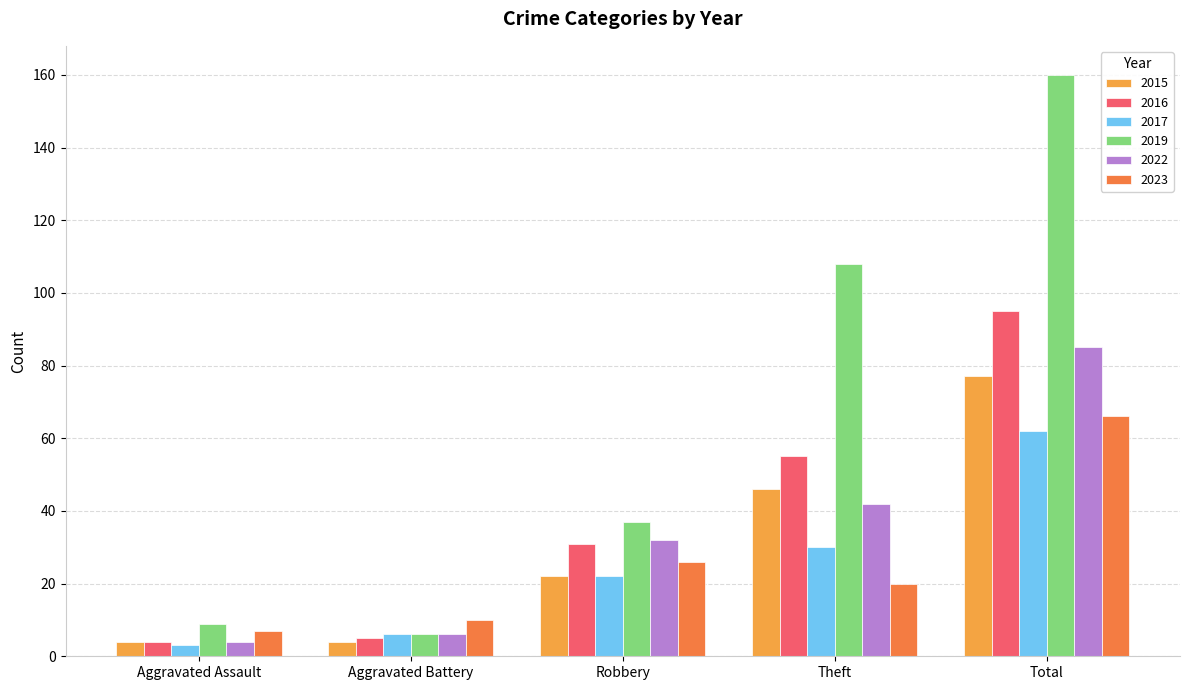

Which series has the largest range (max minus min)?

2019